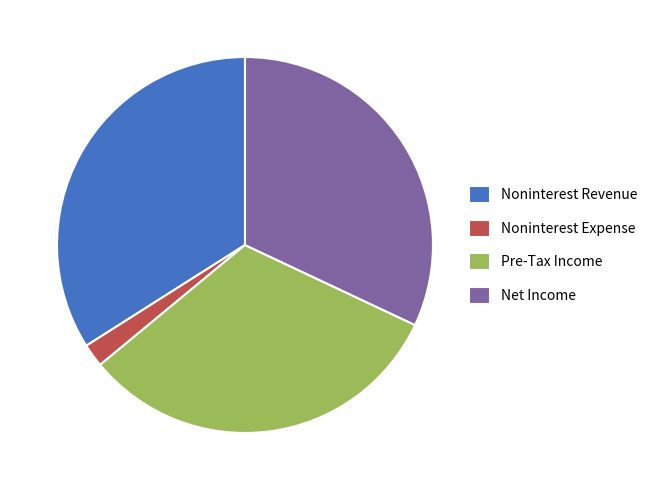

What is the ratio of the value at Noninterest Revenue to the value at Pre-Tax Income?

1.1